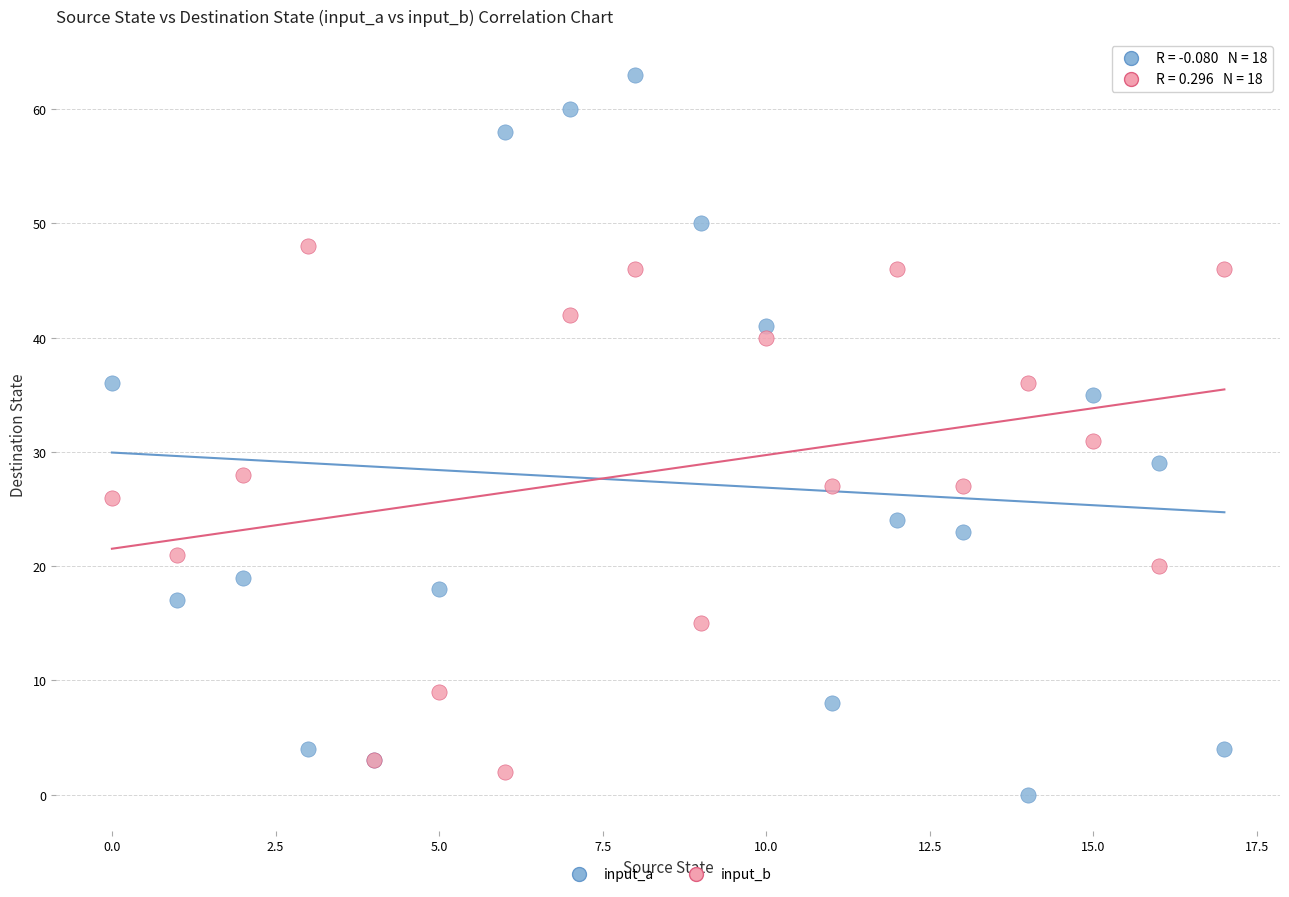

What are all the series names shown in the legend?

input_a, input_b